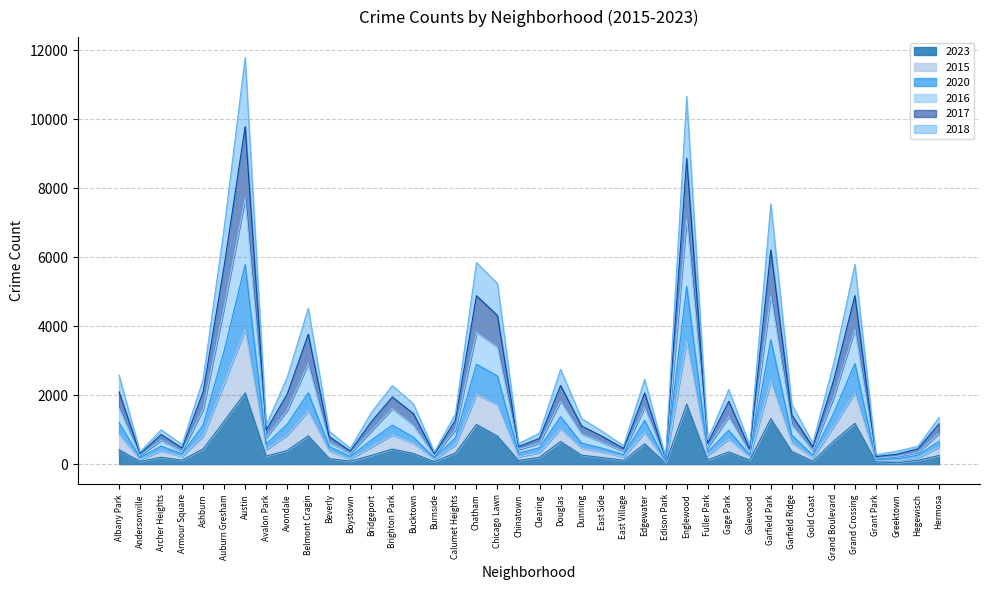

What is the label of the 27th point from the right?

Brighton Park